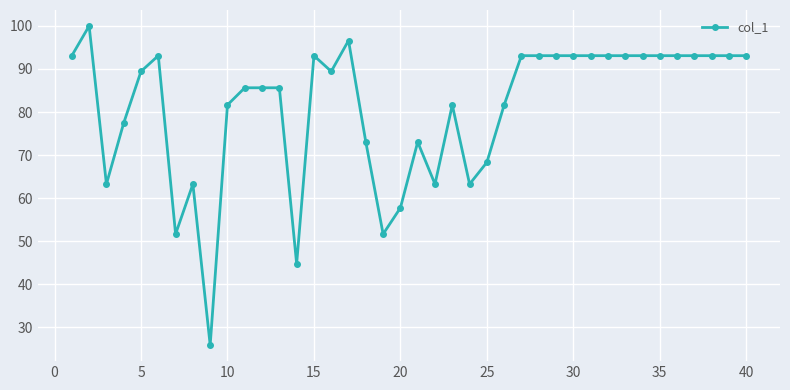

What is the difference between the maximum and minimum values?

74.2